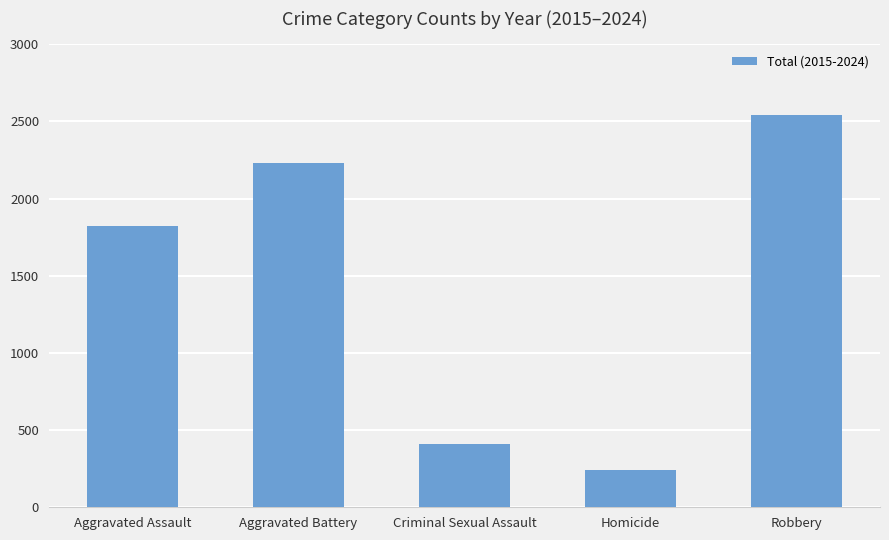

What position from the left is Robbery?

5